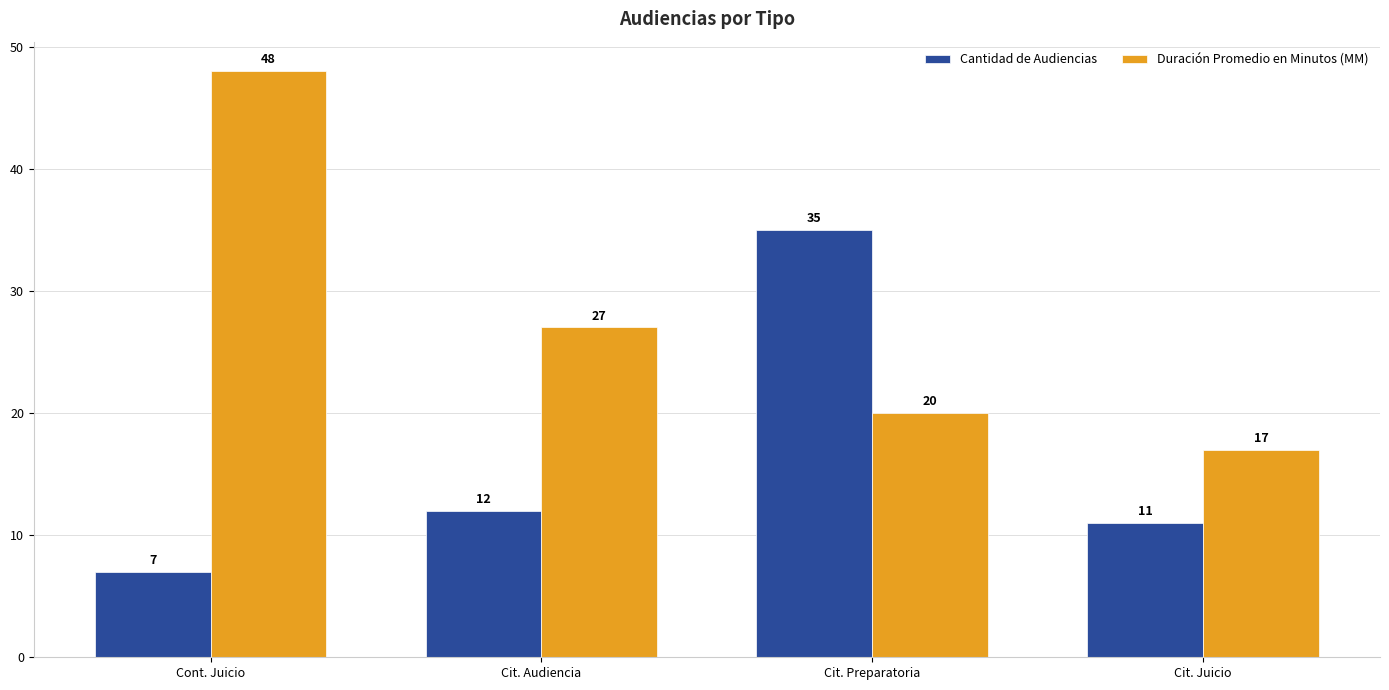

What is the label of the 4th bar from the left?

Cit. Juicio